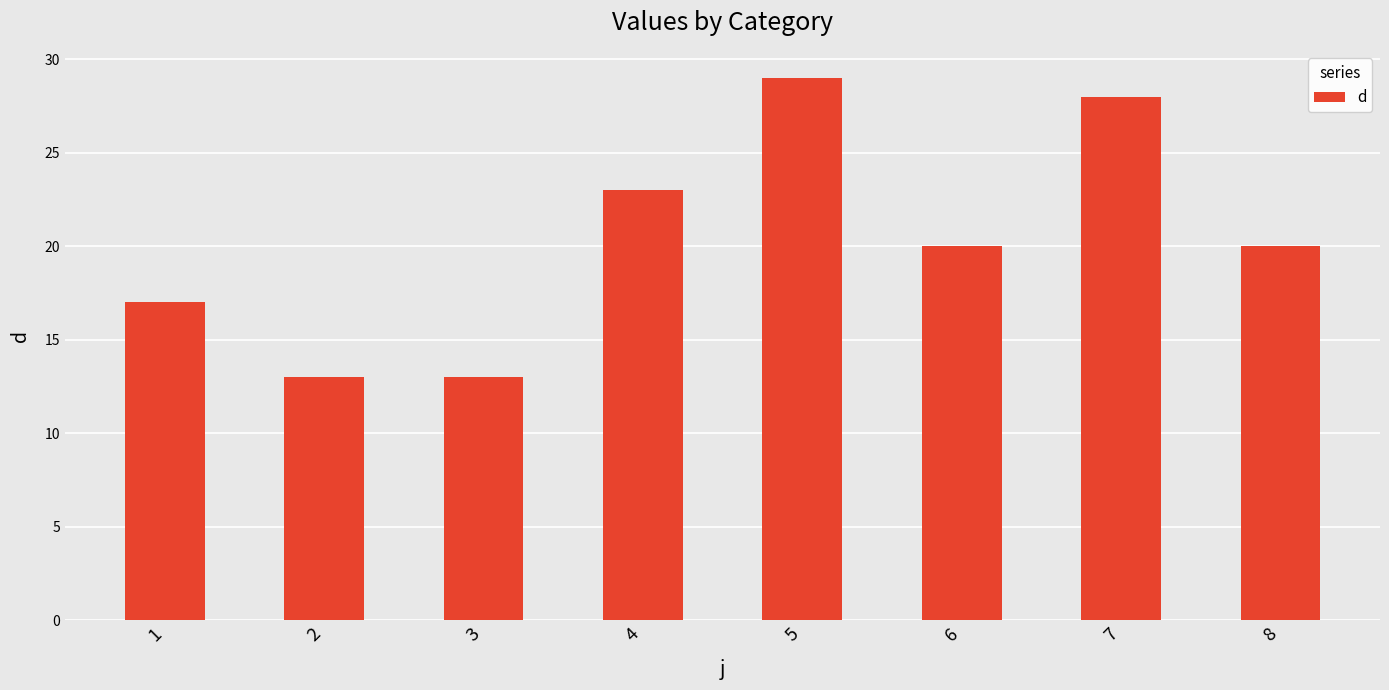

Reading right to left, extract all data points from this chart.

8=20	7=28	6=20	5=29	4=23	3=13	2=13	1=17